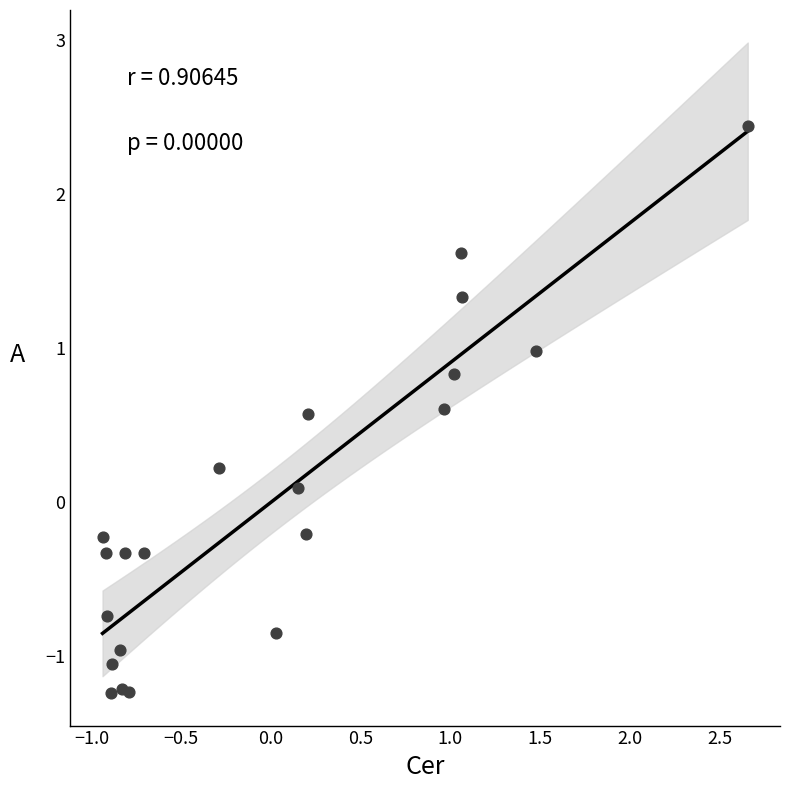

What is the range of X values (max minus min)?

3.6